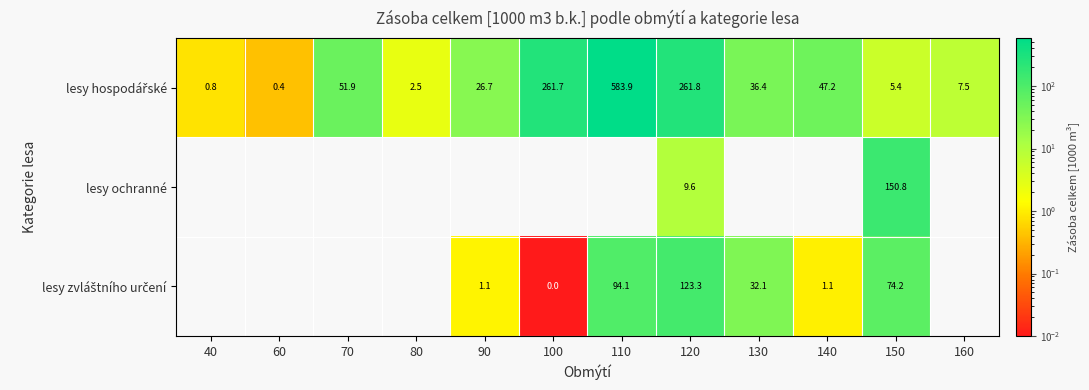

What is the spread (max minus min) of values at 150?

145.4